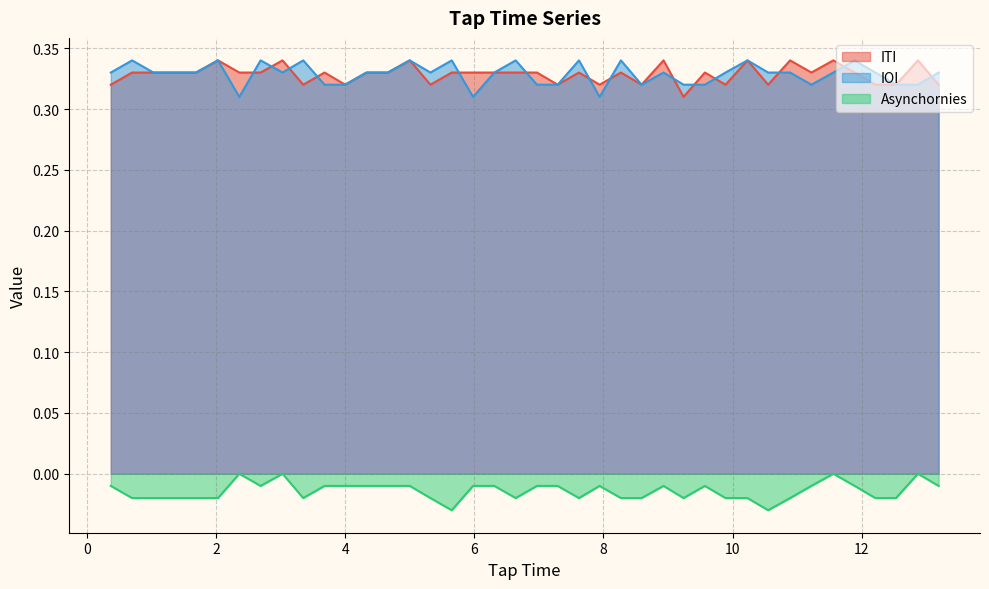

What is the minimum value for ITI?

0.3